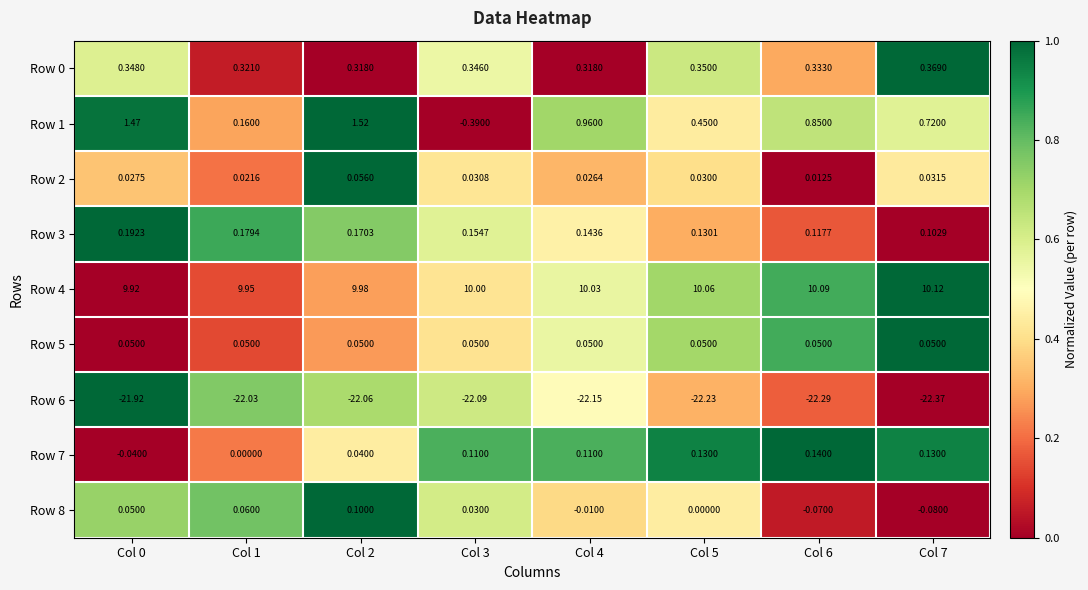

Is the value of Row 4 at Col 0 greater than the value of Row 6 at Col 7?

Yes